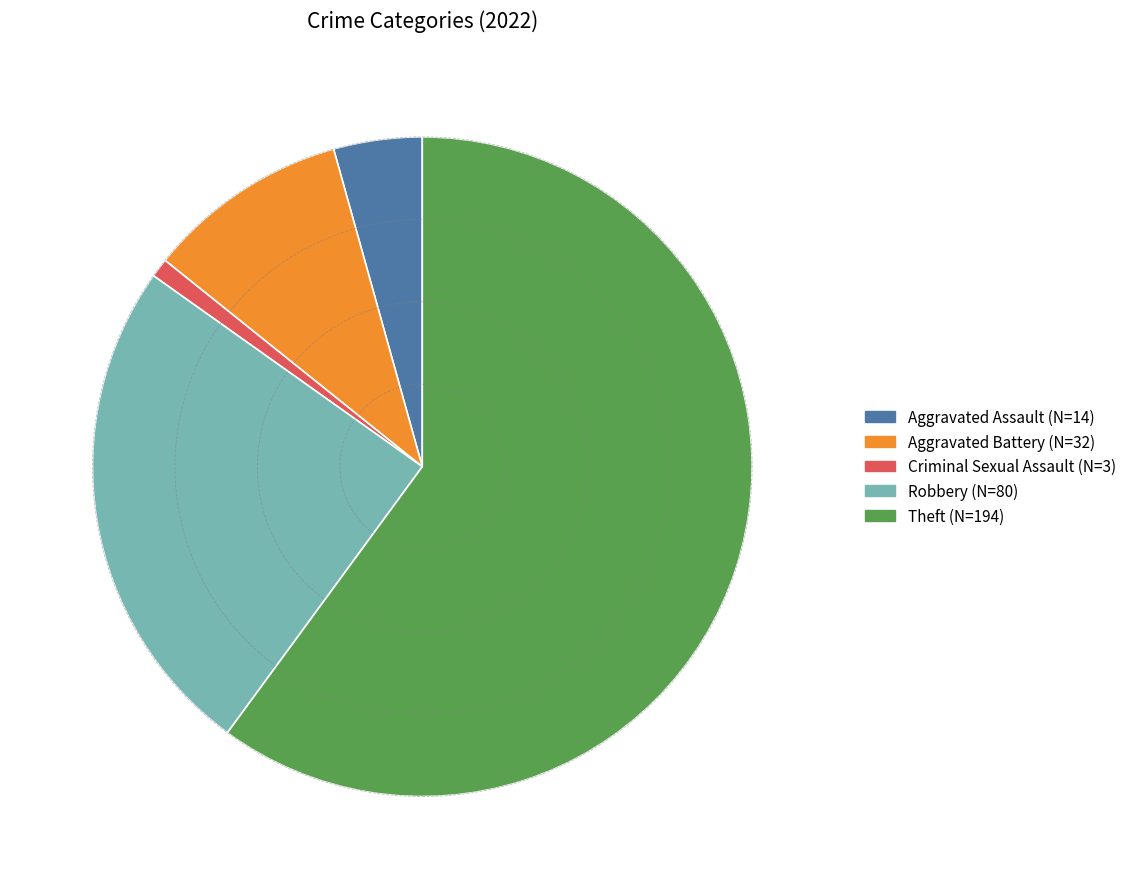

Which category has the biggest portion of the pie?

Theft